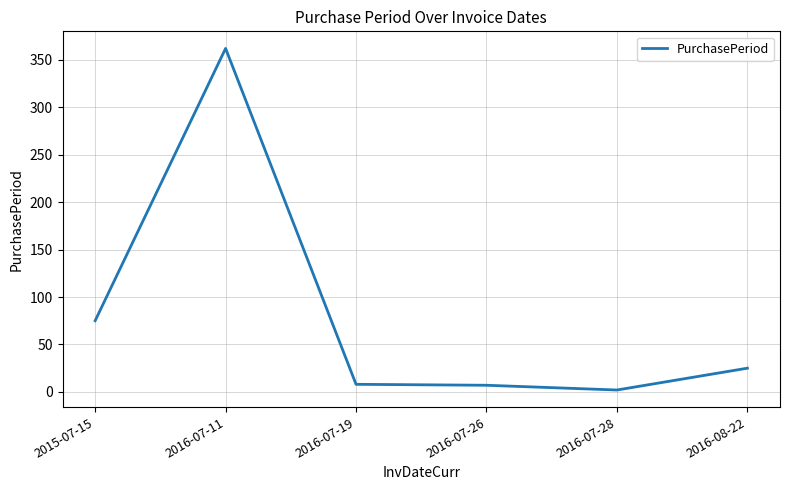

How many series are shown in this chart?

1